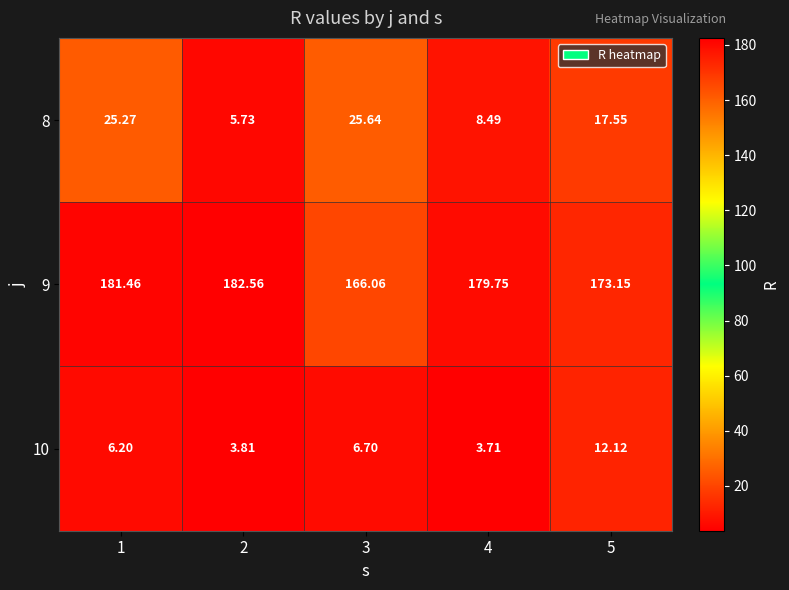

Is the value of 10 at 2 greater than the value of 9 at 5?

No